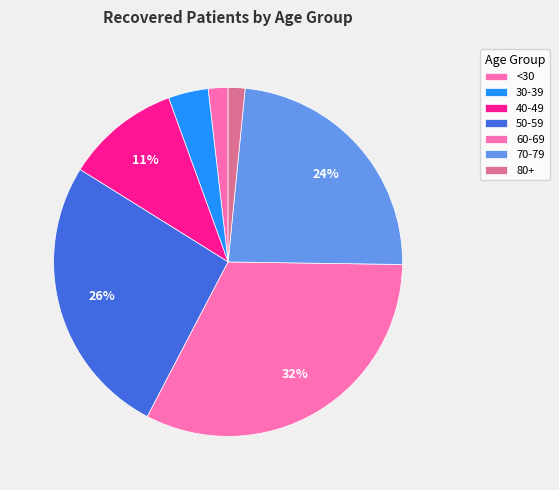

Count the number of slices in the pie.

7